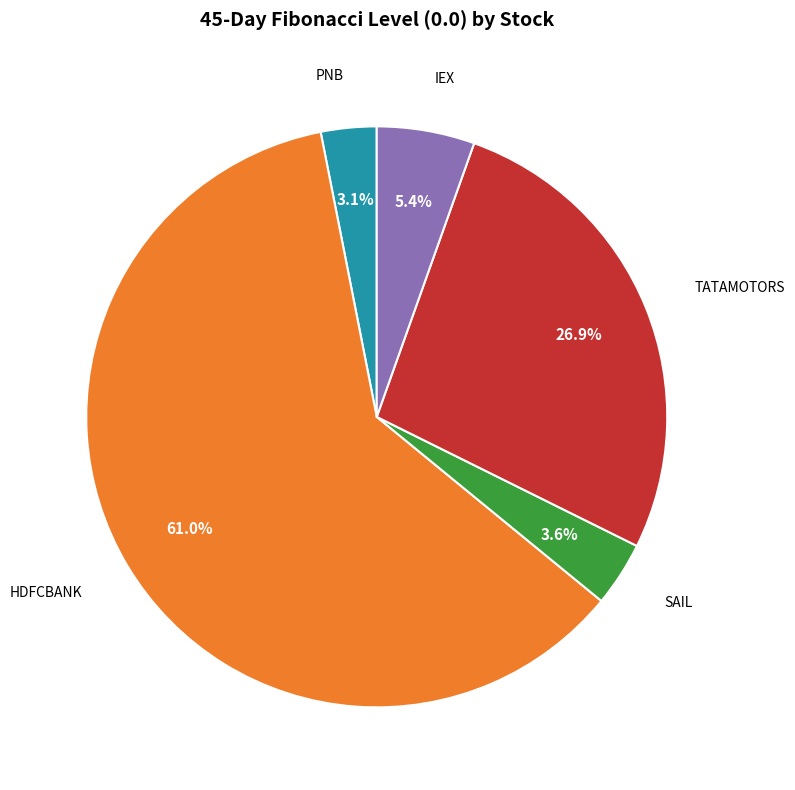

Is there any slice that represents more than half of the pie?

Yes